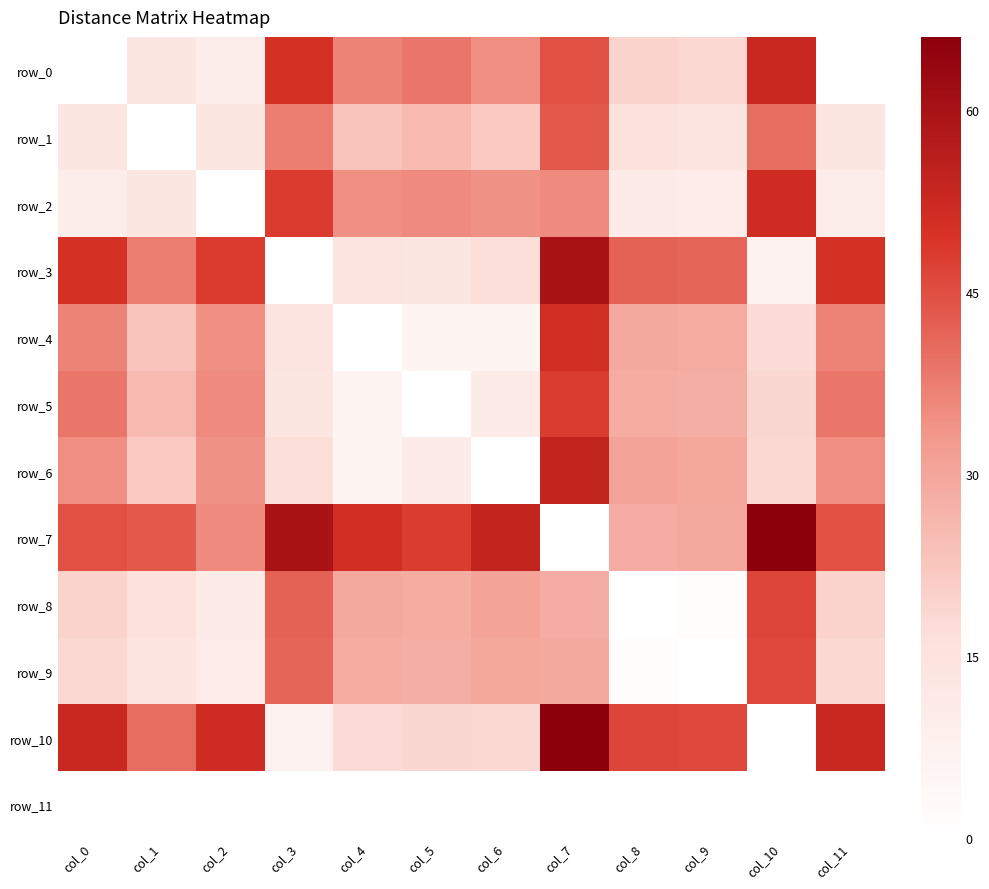

Is it true that row_4 equals 34.4 at col_2?

True